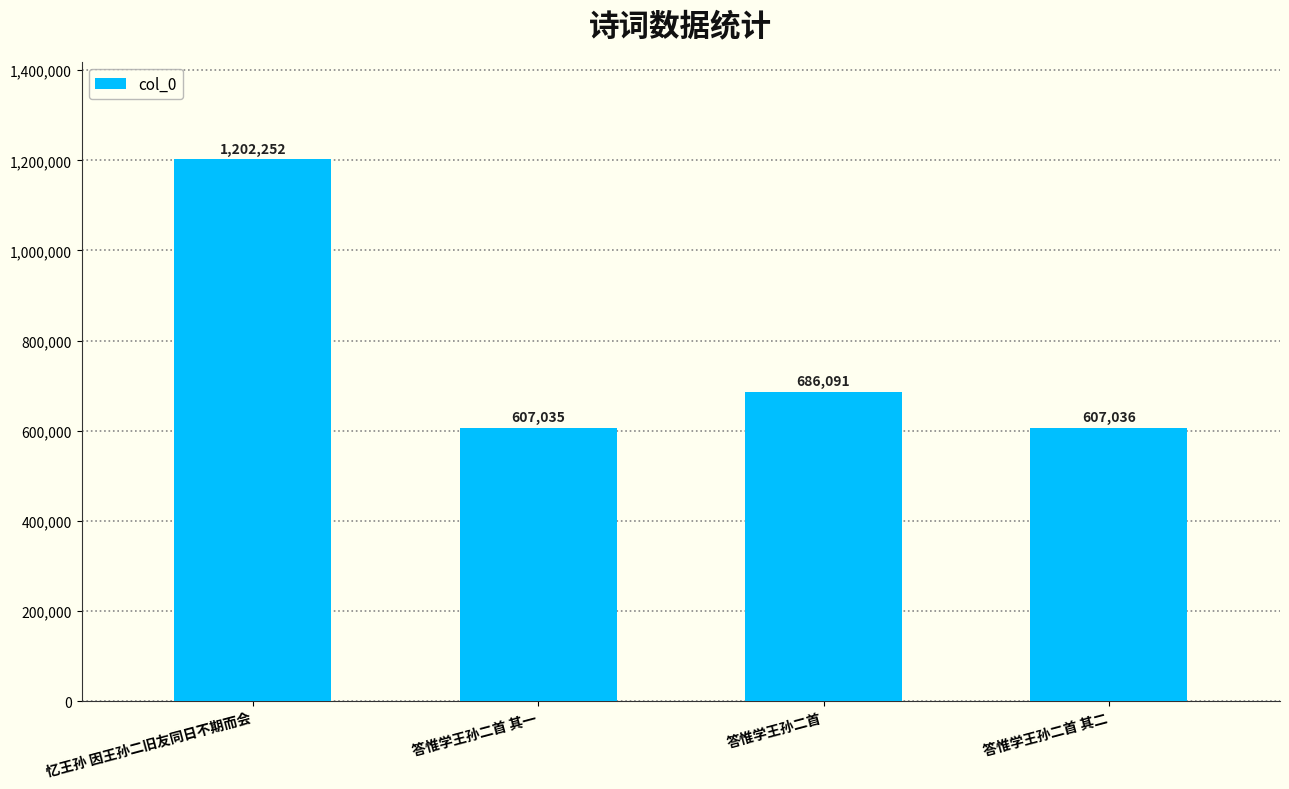

At which category does the chart reach its minimum across all series?

答惟学王孙二首 其一